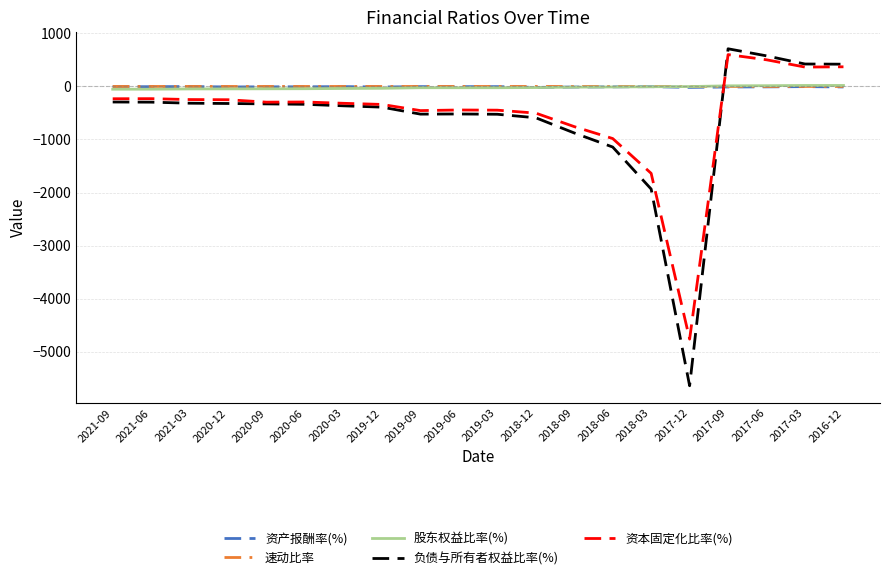

Which series has the largest range (max minus min)?

负债与所有者权益比率(%)